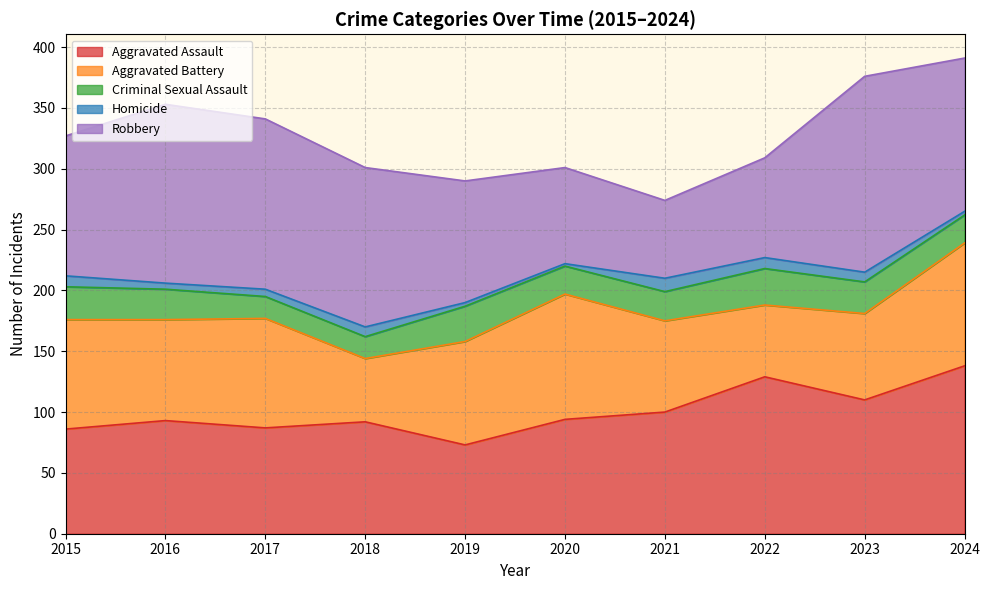

In Criminal Sexual Assault, how many points are higher than both neighbors (excluding endpoints)?

2